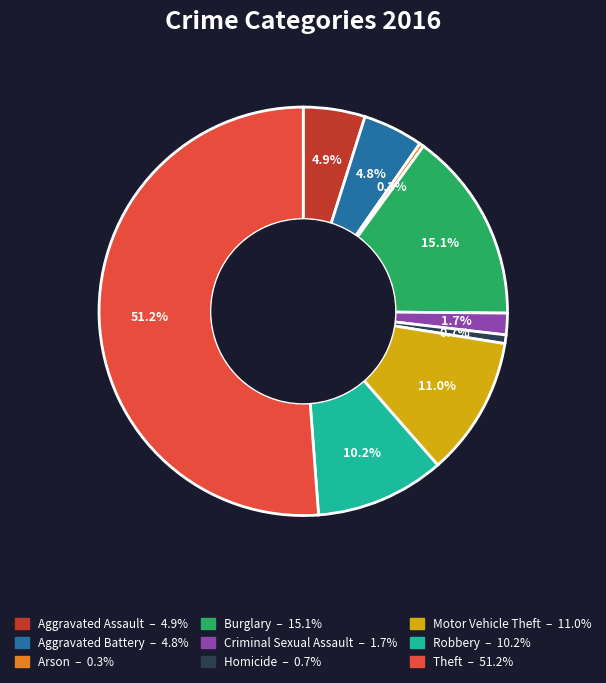

How many segments does this pie chart have?

9